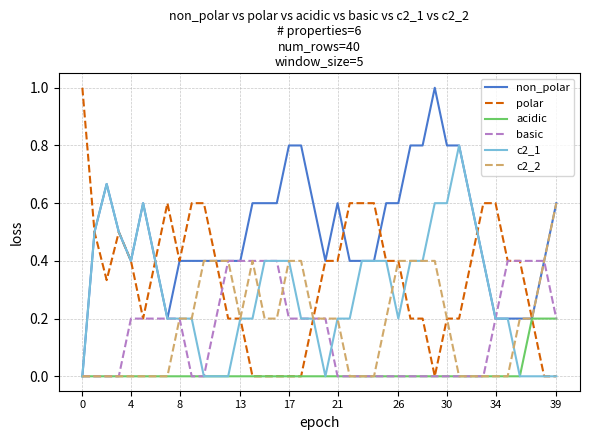

Which series has the largest total across all categories?

non_polar